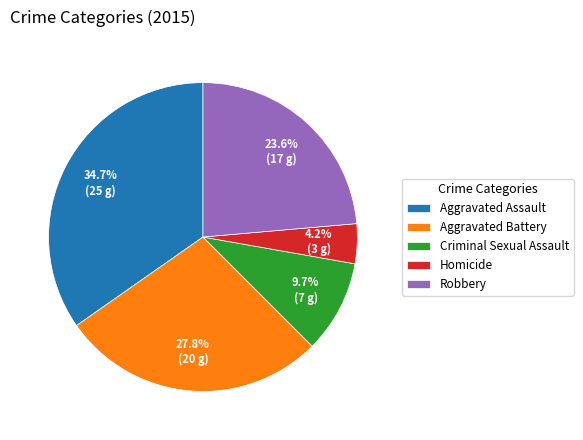

Does Robbery represent more than half of the total?

No